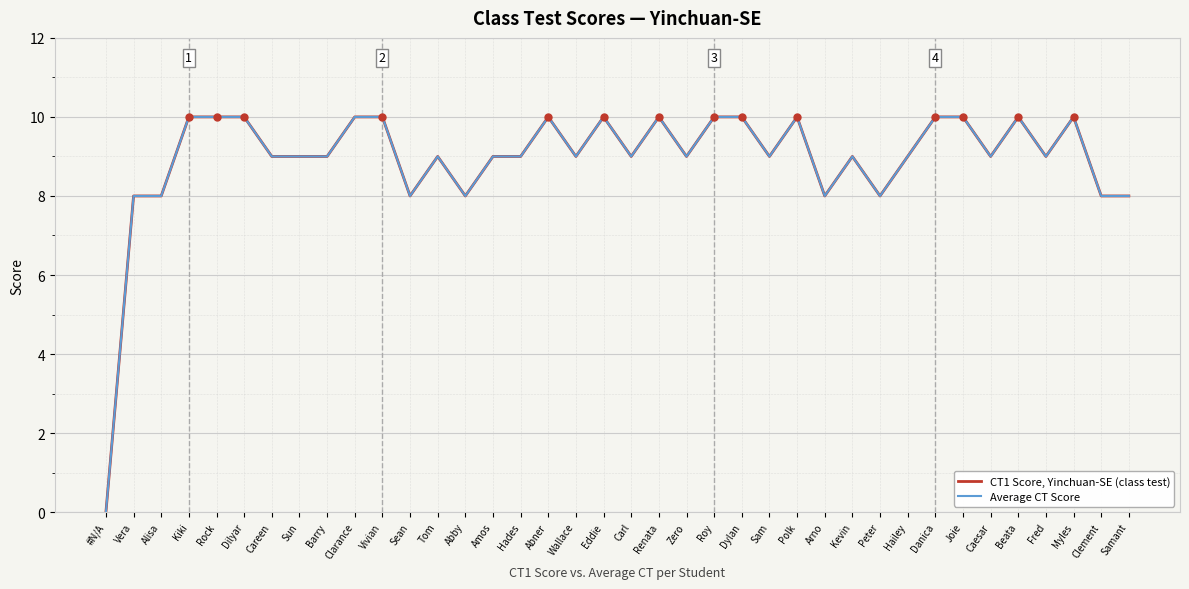

Does the chart have visible grid lines?

Yes